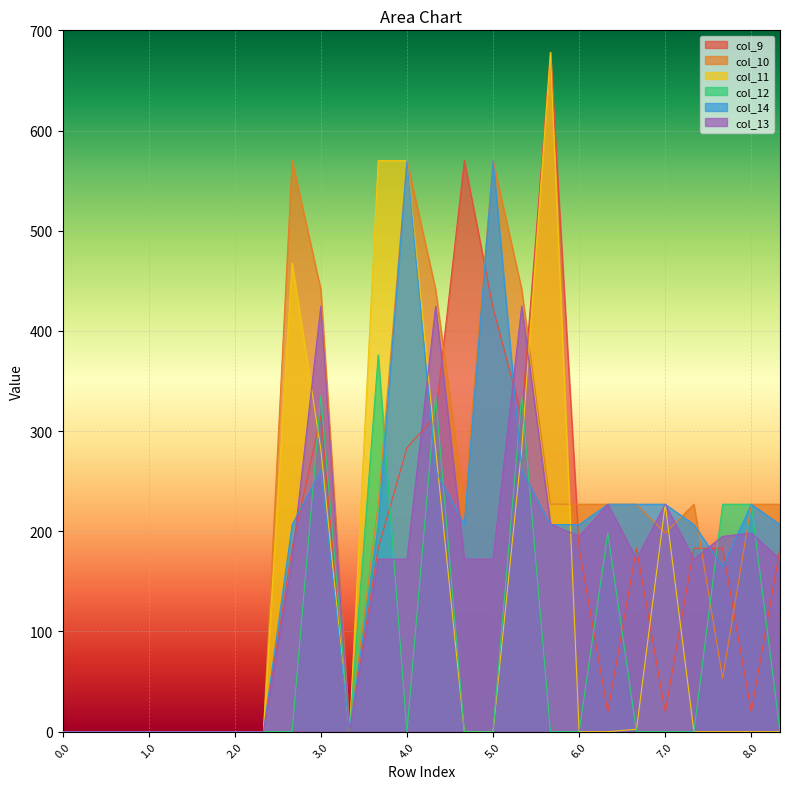

Is the value of col_13 at 8.1 greater than the value of col_11 at 8.1?

Yes